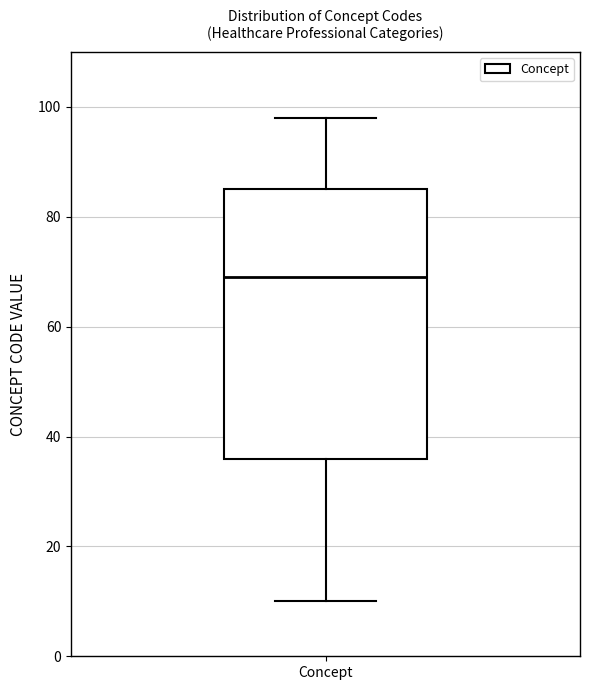

Transcribe this box plot: give where the median line is, the range the box spans, and where the two whiskers end, as read against the y-axis. The values are not printed on the chart, so give them approximately, as read against the axis.

median 70, box 36 to 86, whiskers 10 to 98